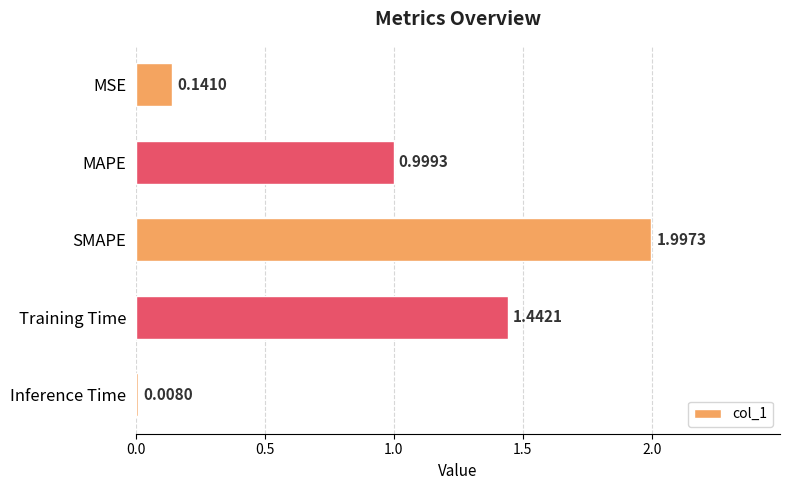

What is the sum of all values?

4.6